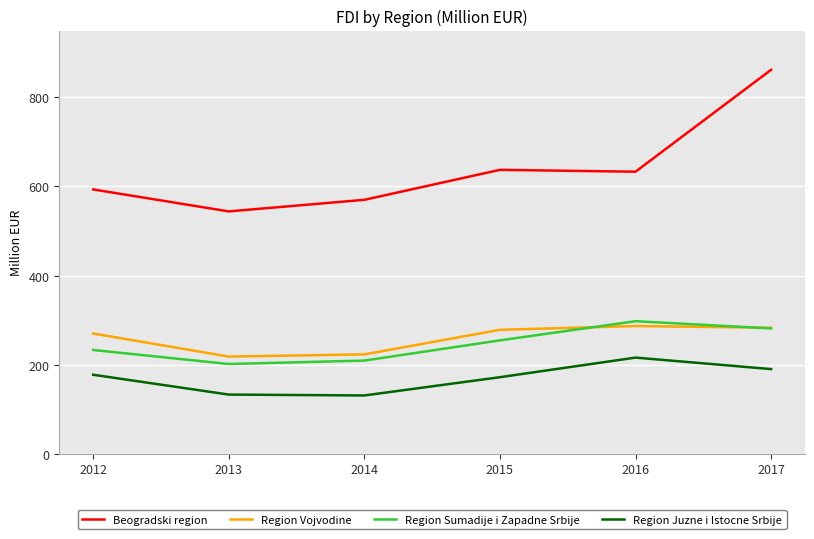

At how many categories does at least one series exceed 858?

1